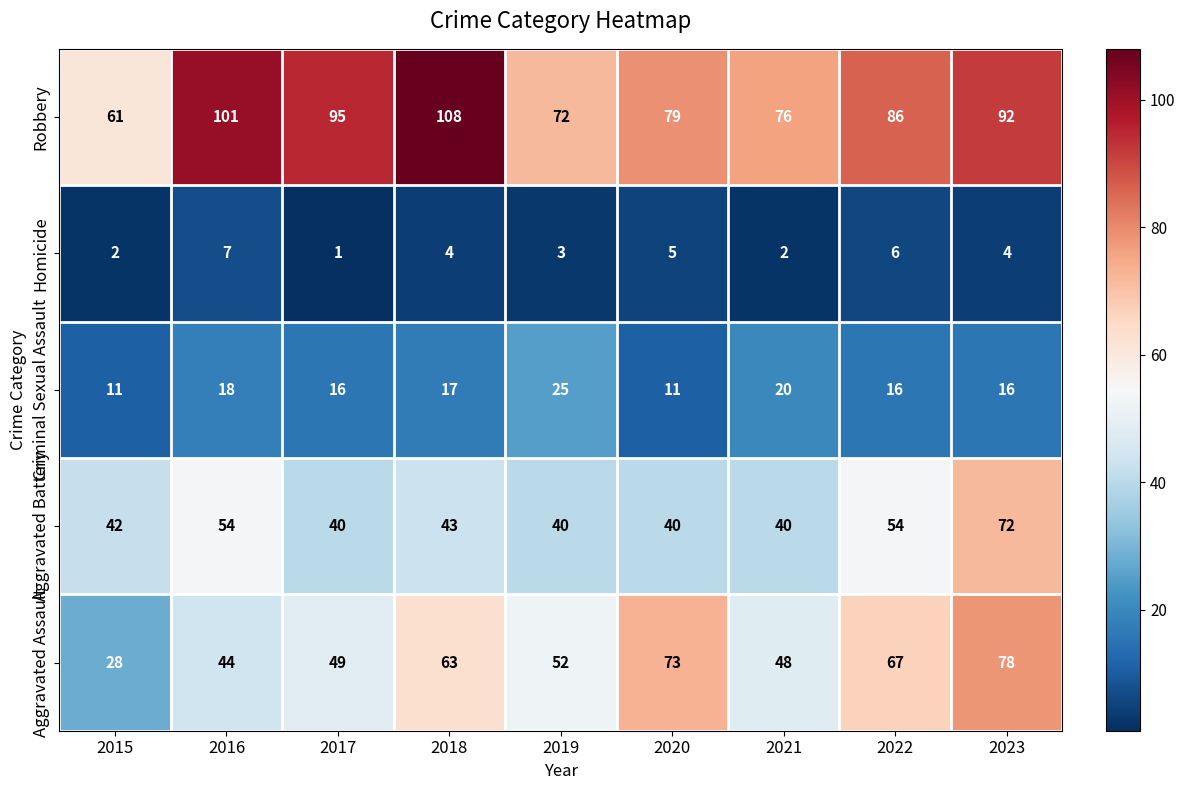

Where does the Aggravated Assault series first go above 52?

2018